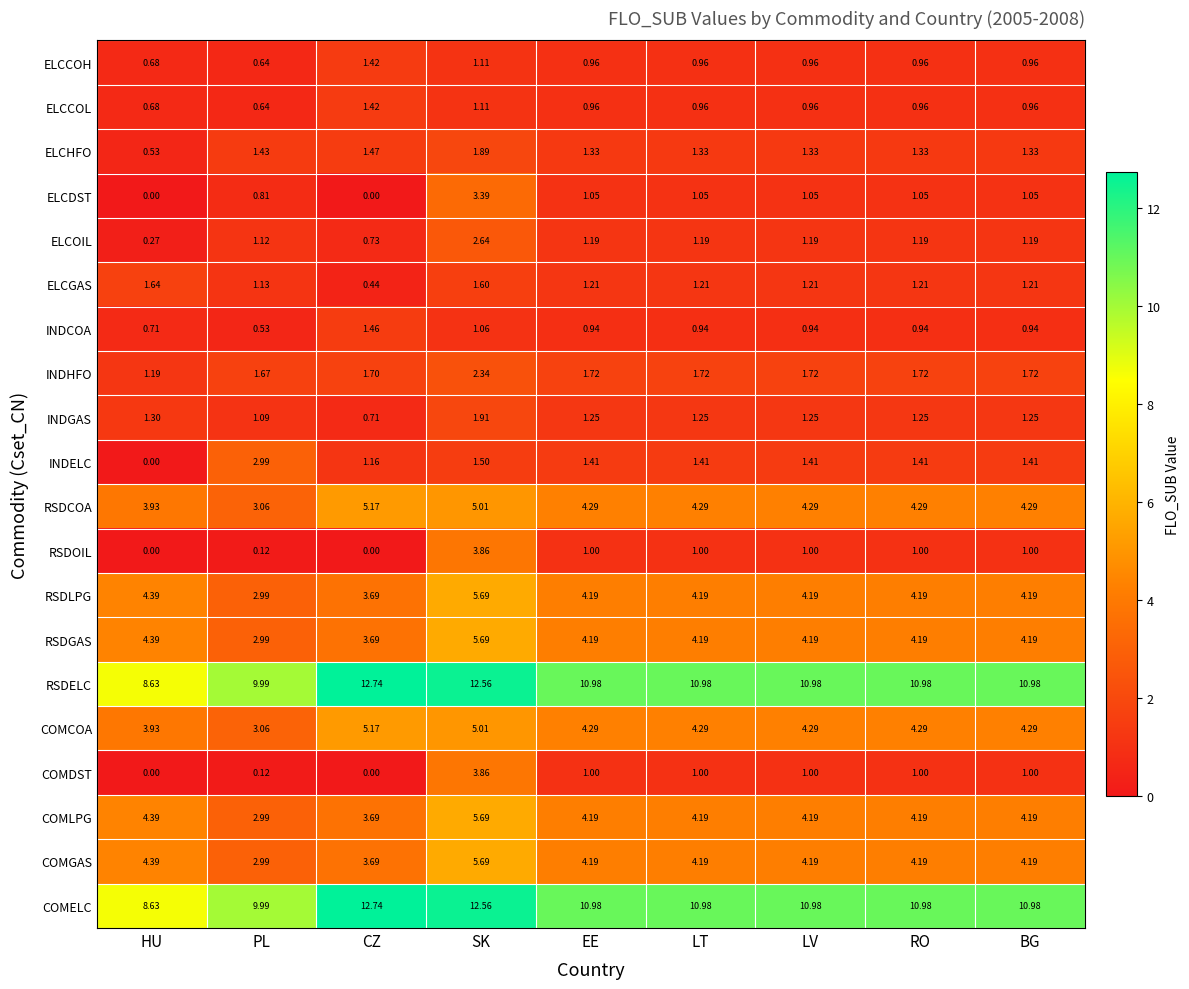

Which label corresponds to the largest value in the chart?

CZ